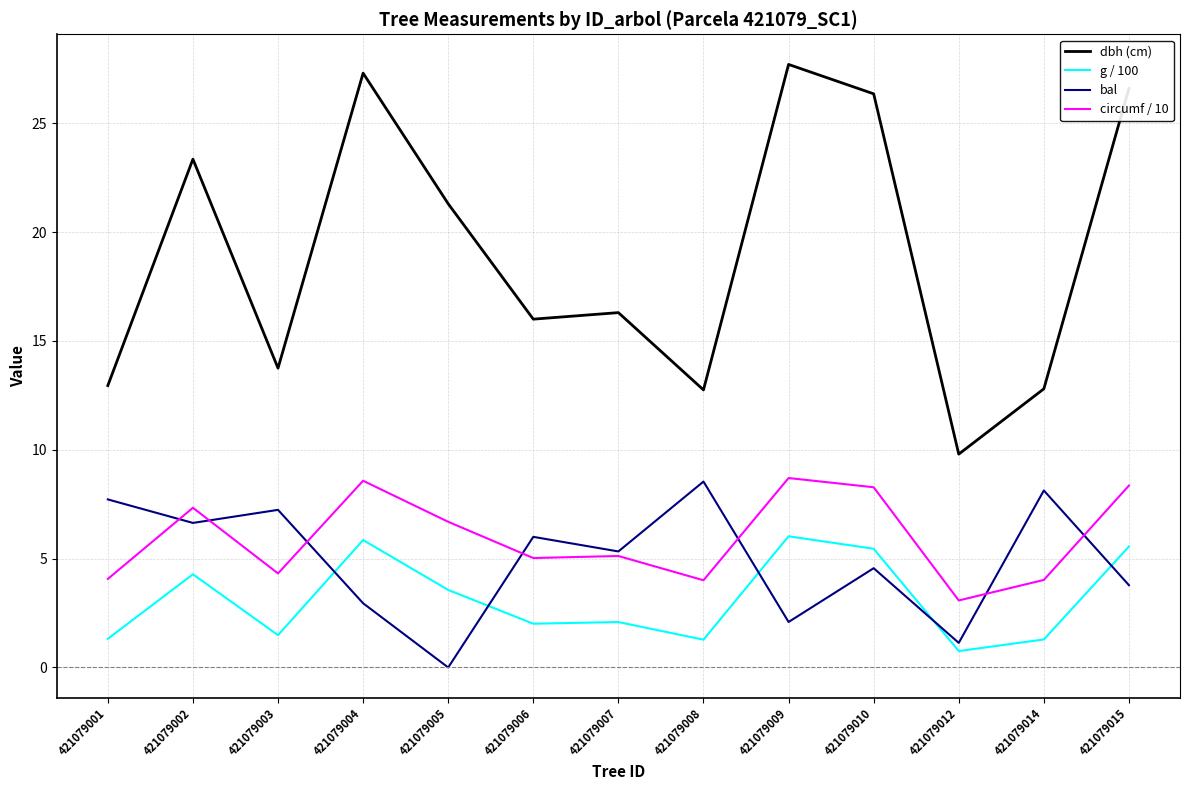

Which label corresponds to the smallest value in the chart?

421079005